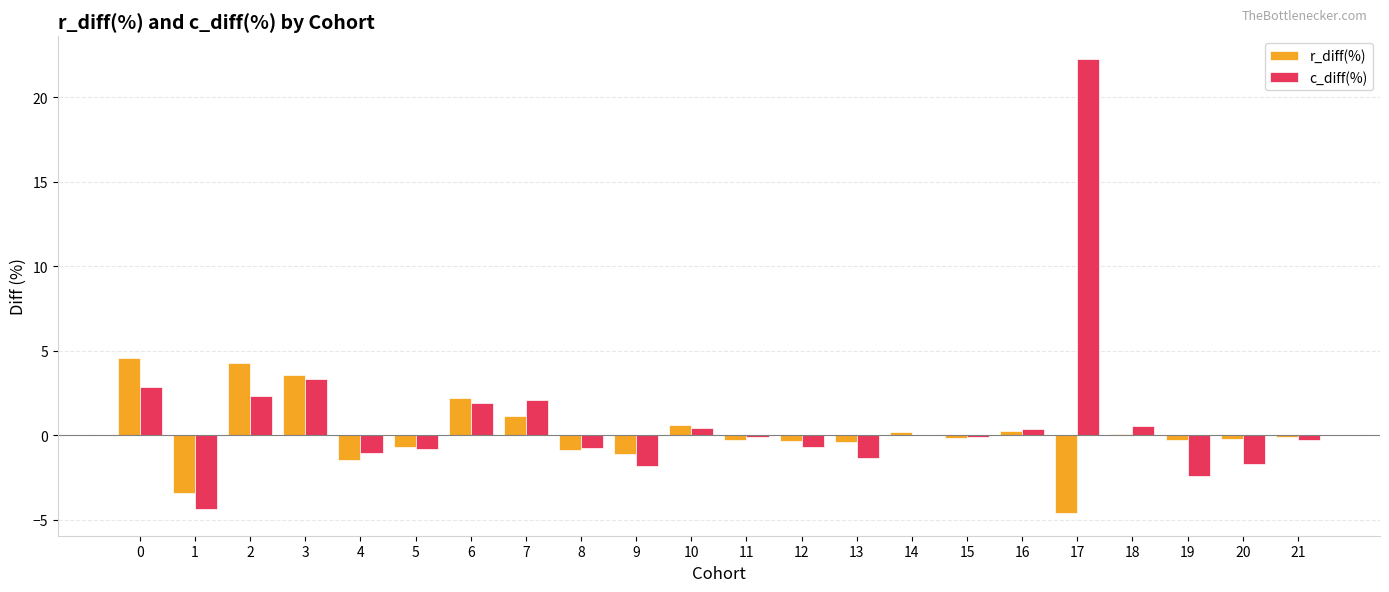

What is the sum of all c_diff(%) values?

20.9